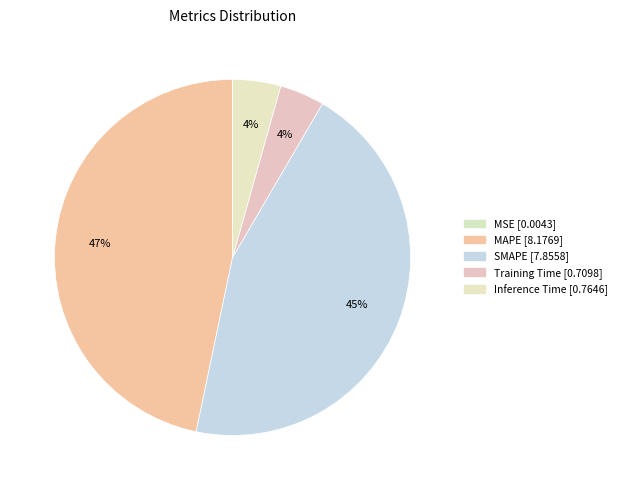

How many slices are in this pie chart?

5